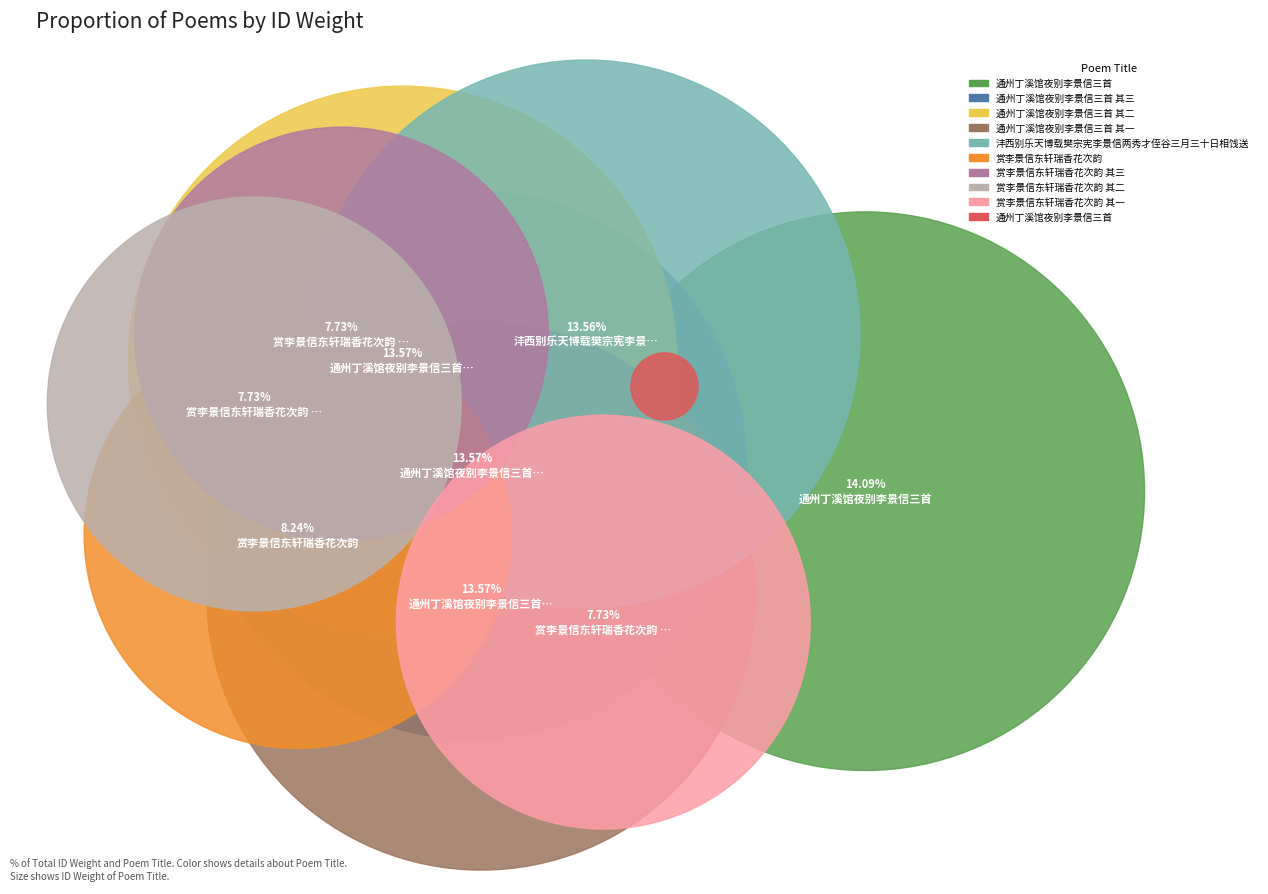

The 赏李景信东轩瑞香花次韵 其一 slice represents 8% of the pie. True or false?

True